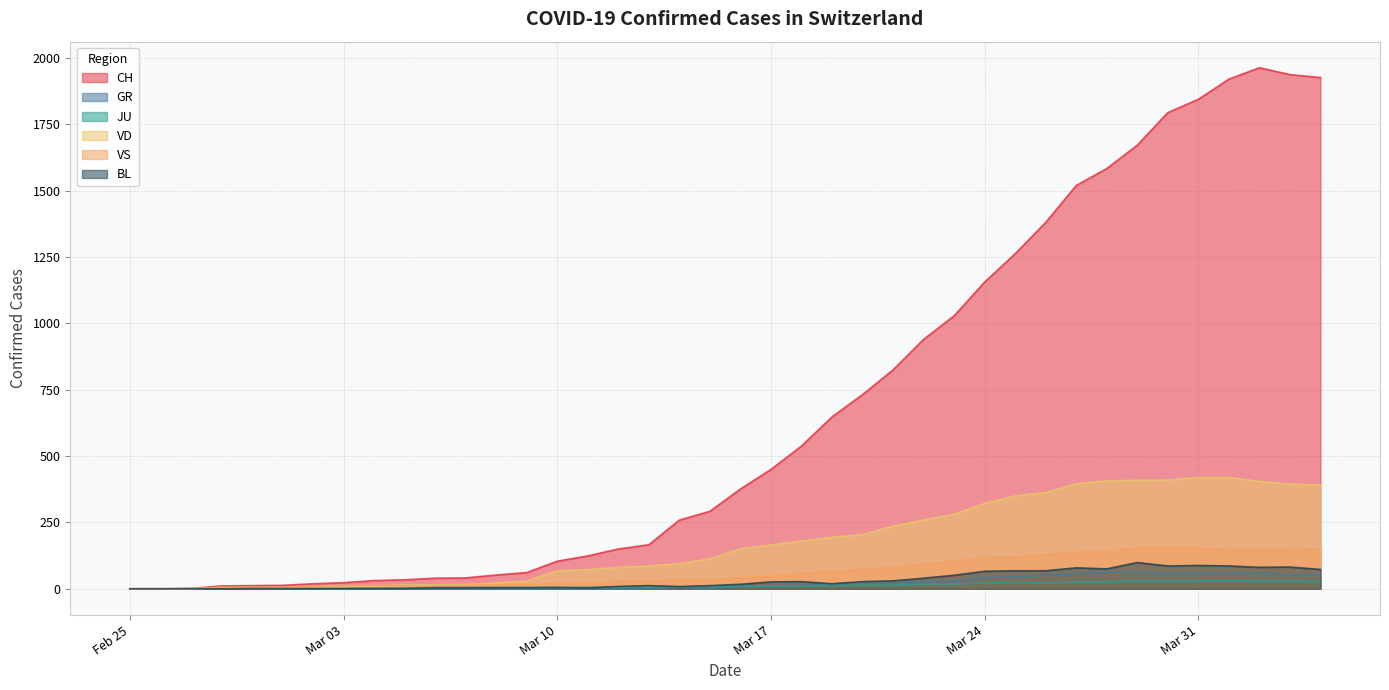

True or false: GR and BL cross at least once.

False